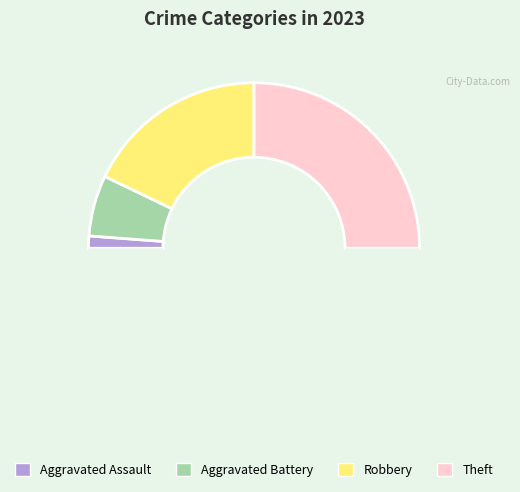

How many segments does this pie chart have?

5